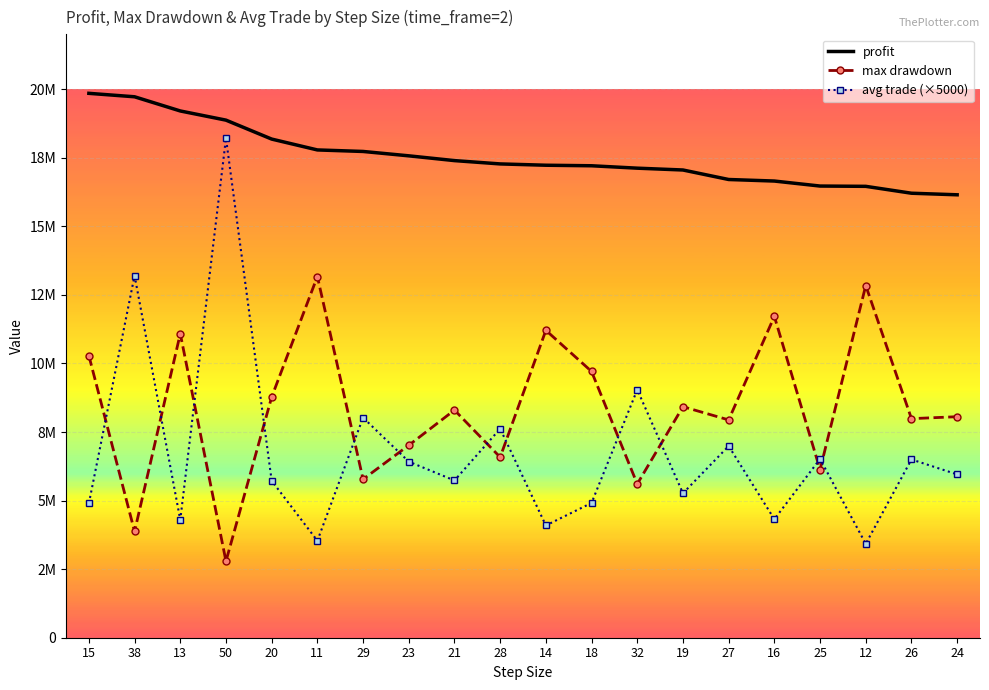

What are all the series names shown in the legend?

profit, max drawdown, avg trade (×5000)